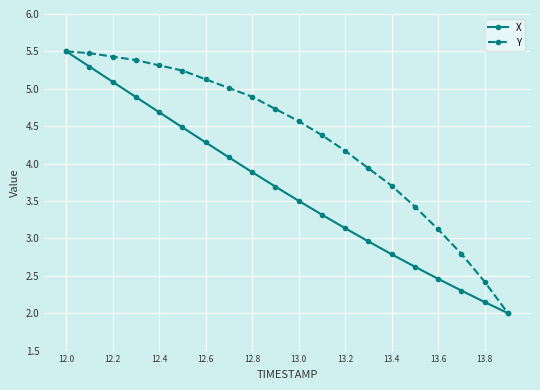

Rank the series by their average value, from highest to lowest.

Y, X